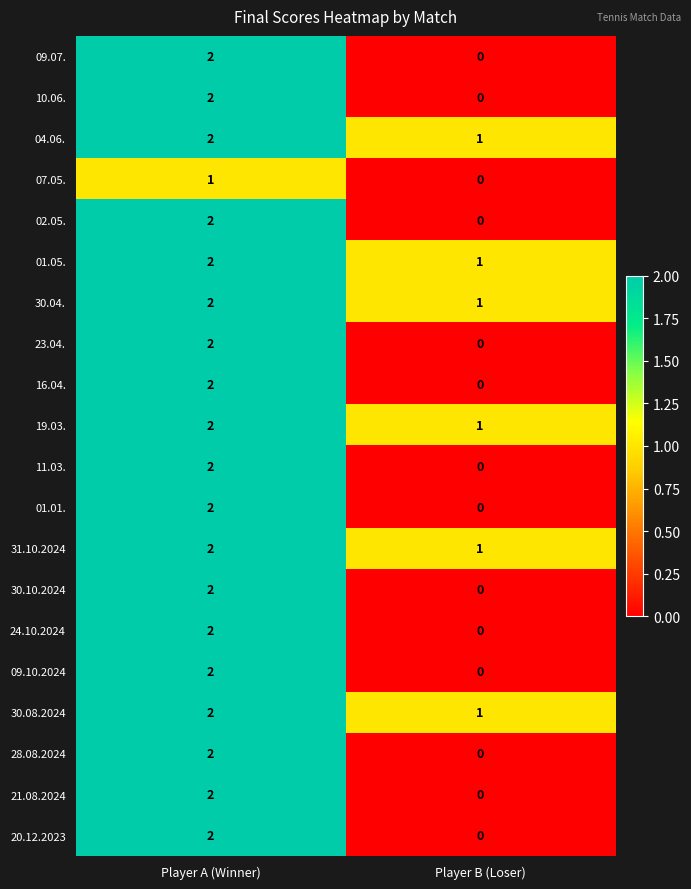

Rank the categories by 20.12.2023 value from lowest to highest.

Player B (Loser), Player A (Winner)